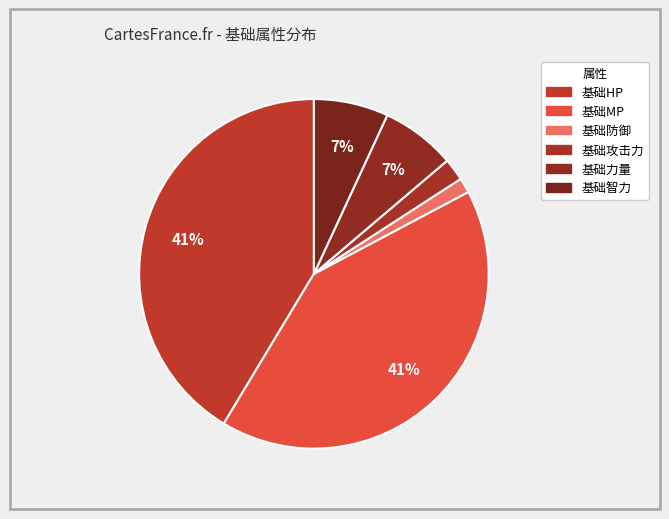

The 基础攻击力 slice represents 9% of the pie. True or false?

False